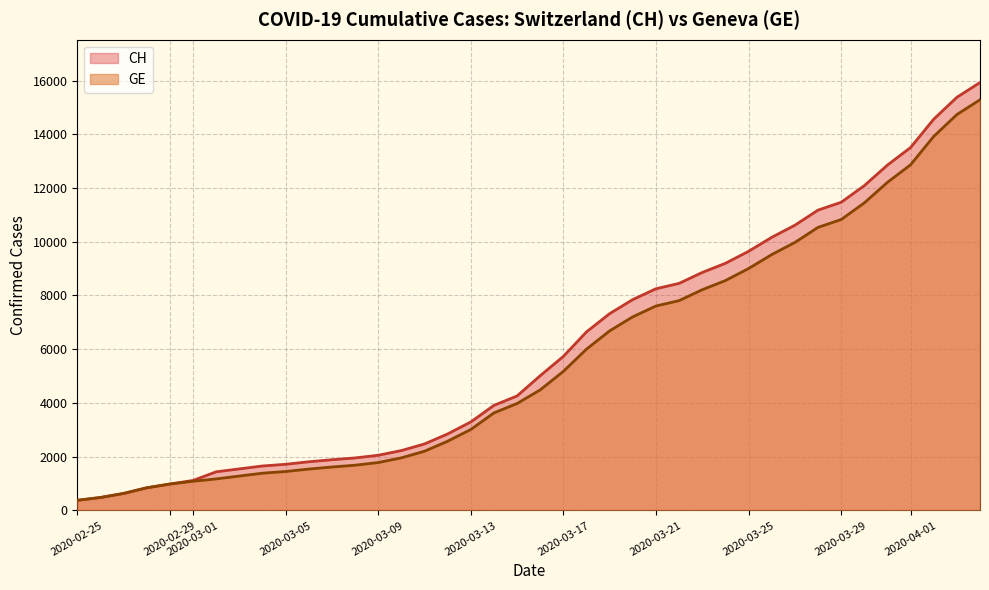

List the labels in order of CH value, largest first.

2020-04-04, 2020-04-03, 2020-04-02, 2020-04-01, 2020-03-31, 2020-03-30, 2020-03-29, 2020-03-28, 2020-03-27, 2020-03-26, 2020-03-25, 2020-03-24, 2020-03-23, 2020-03-22, 2020-03-21, 2020-03-20, 2020-03-19, 2020-03-18, 2020-03-17, 2020-03-16, 2020-03-15, 2020-03-14, 2020-03-13, 2020-03-12, 2020-03-11, 2020-03-10, 2020-03-09, 2020-03-08, 2020-03-07, 2020-03-06, 2020-03-05, 2020-03-04, 2020-03-03, 2020-03-02, 2020-03-01, 2020-02-29, 2020-02-28, 2020-02-27, 2020-02-26, 2020-02-25